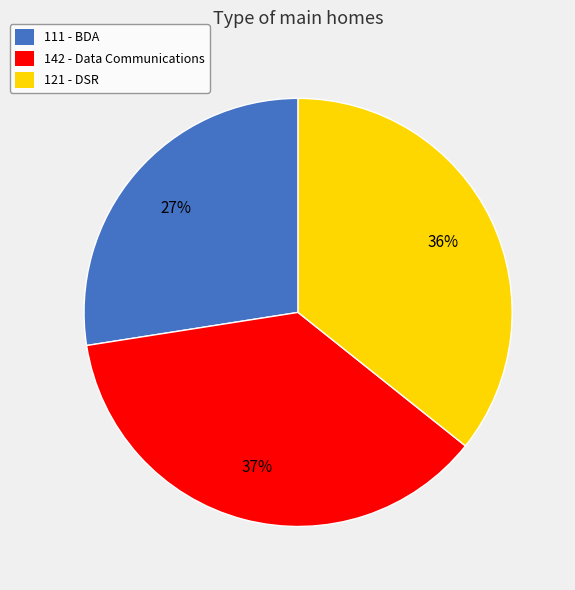

The 111 slice represents 35% of the pie. True or false?

False